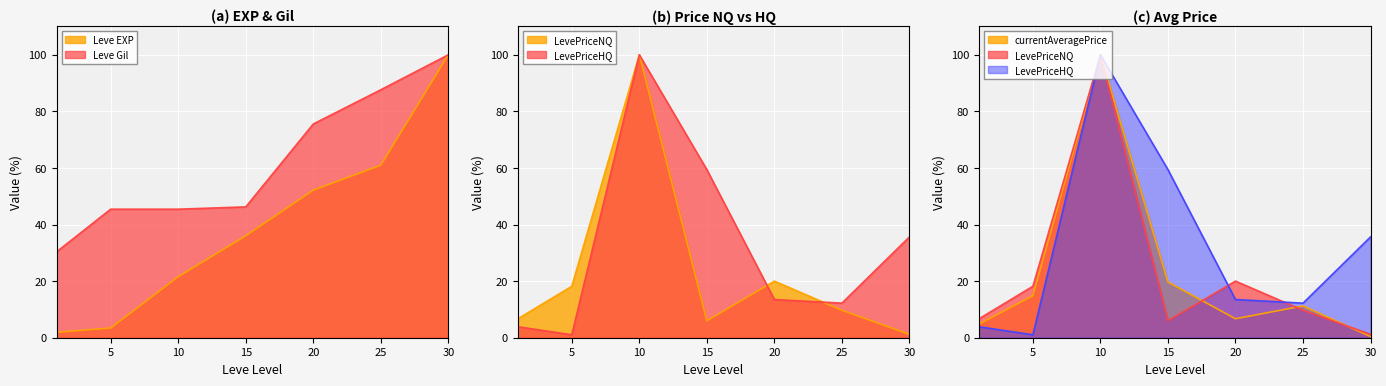

What is the average value of the Leve EXP series?

39.4